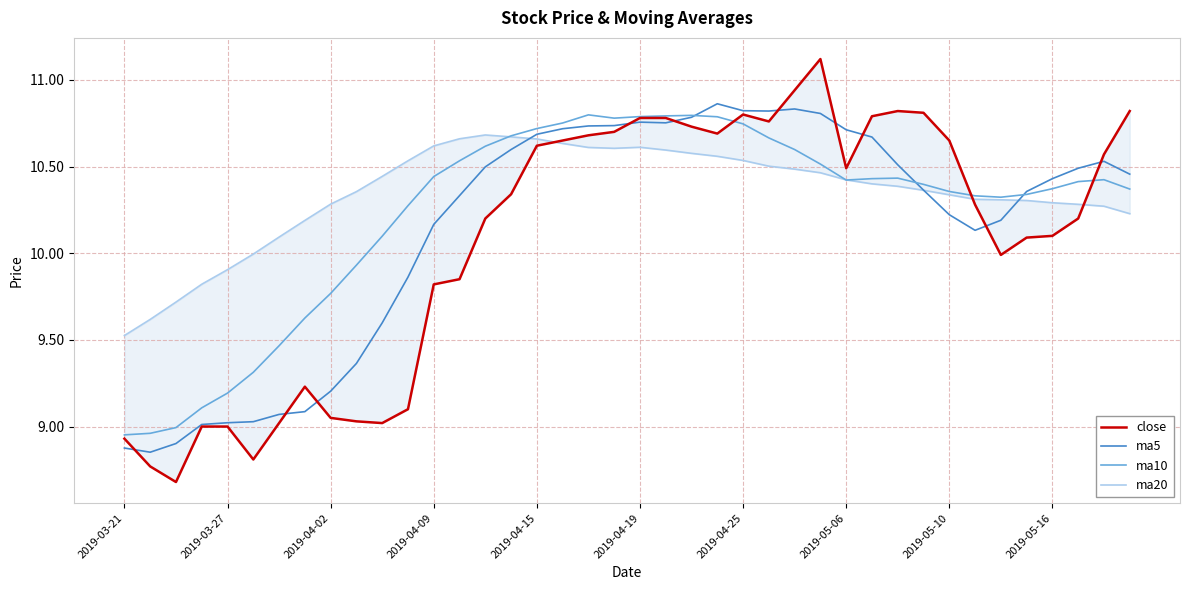

How many distinct data groups are displayed?

4